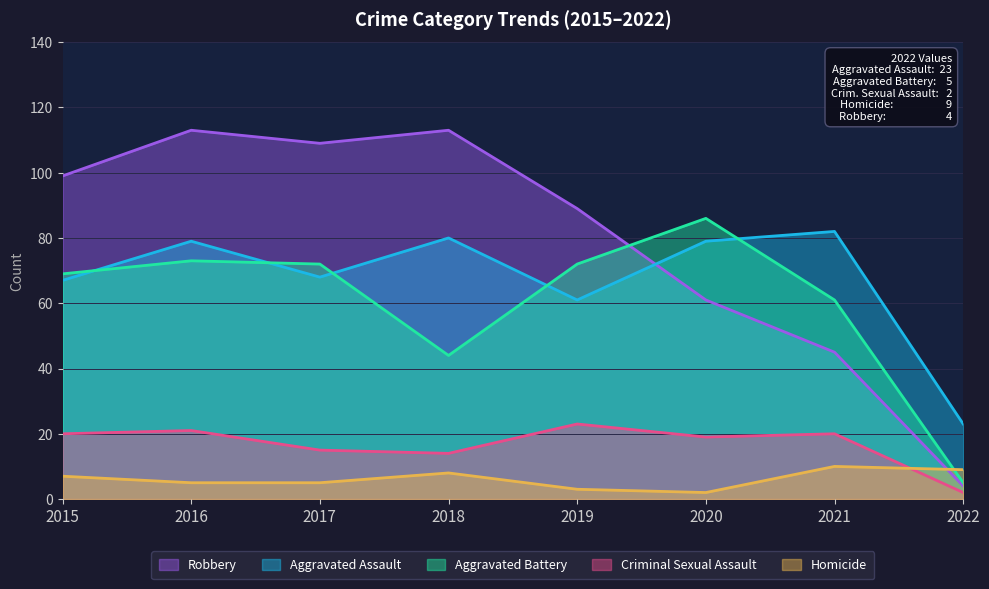

List the series in order of their peak value, lowest first.

Homicide, Criminal Sexual Assault, Aggravated Assault, Aggravated Battery, Robbery